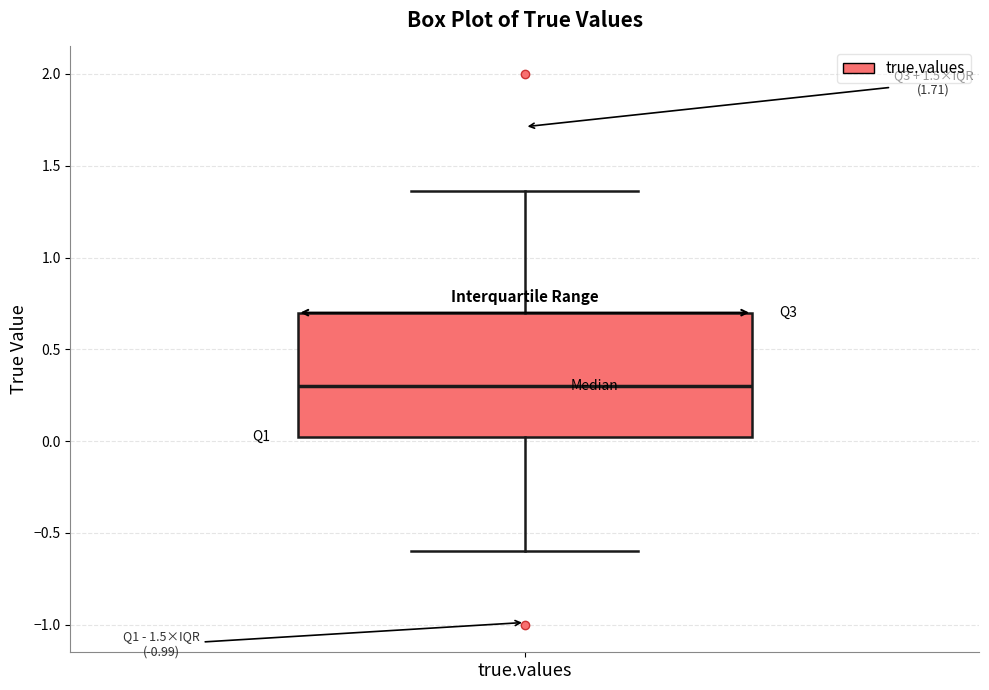

Read this box plot against the y-axis: the position of the median line, the range covered by the box, and the ends of both whiskers. The values are not printed on the chart, so give them approximately, as read against the axis.

median 0.30, box 0.05 to 0.70, whiskers -0.60 to 1.35